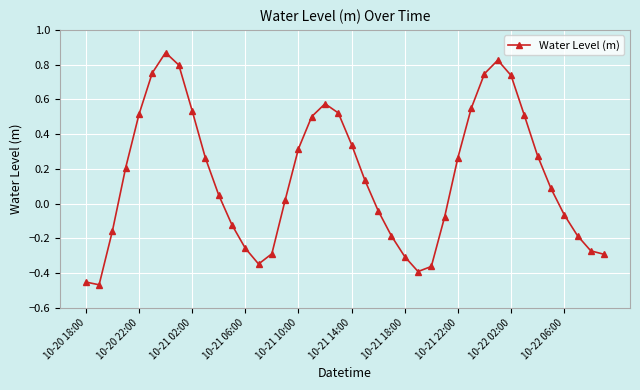

How many interior local valleys (lower than both neighbors) does the data have?

3